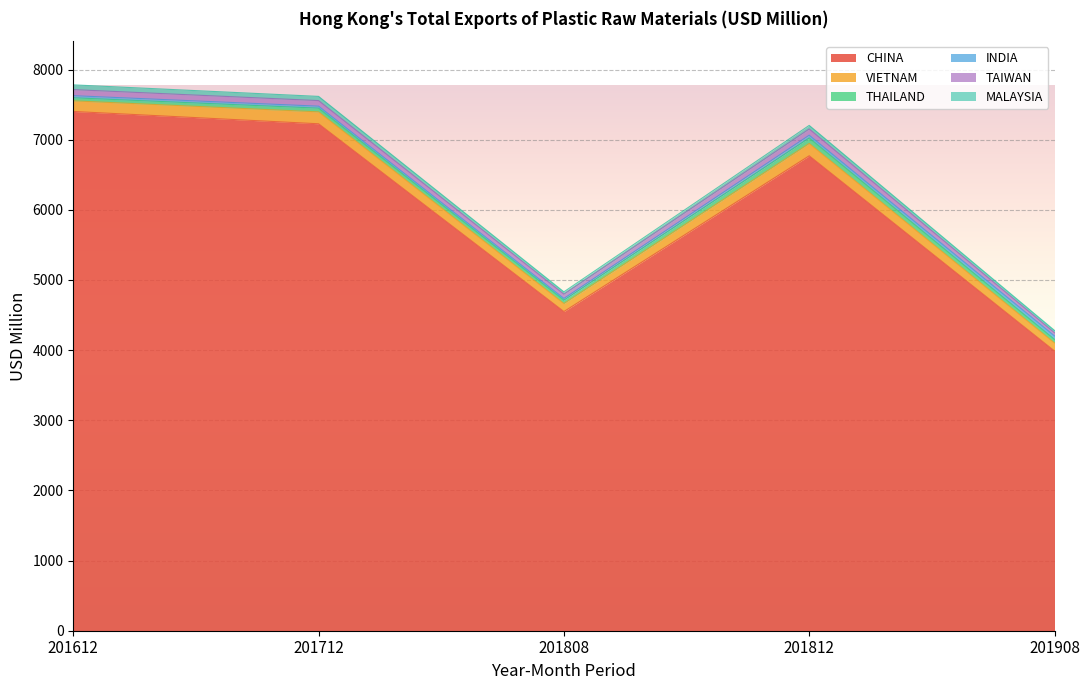

Reading right to left, list all the values displayed in this chart.

CHINA: 201908=3988.0	201812=6770.4	201808=4550.0	201712=7226.8	201612=7402.4
VIETNAM: 201908=114.7	201812=176.3	201808=114.6	201712=169.9	201612=151.4
THAILAND: 201908=50.3	201812=78.1	201808=48.3	201712=52.7	201612=43.5
INDIA: 201908=49.4	201812=39.5	201808=24.1	201712=28.3	201612=30.1
TAIWAN: 201908=45.9	201812=88.8	201808=61.0	201712=79.6	201612=86.6
MALAYSIA: 201908=32.3	201812=50.8	201808=33.1	201712=59.9	201612=67.8